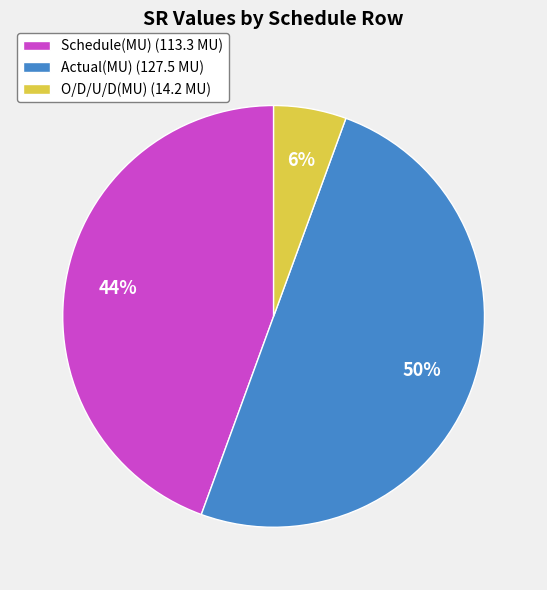

Which slice is the smallest?

O/D/U/D(MU)